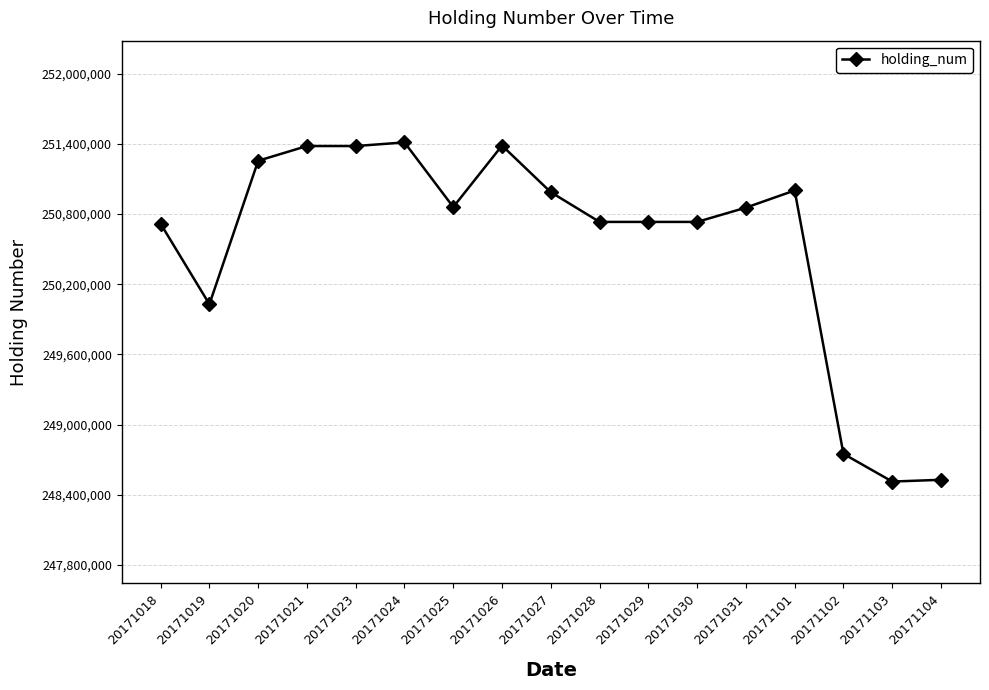

What is the approximate value at 20171021, to the nearest 50?

251382000